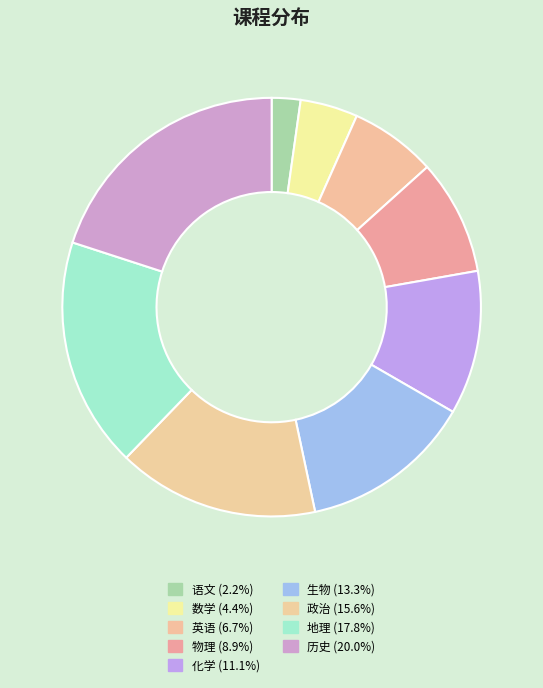

To the nearest percent, what percentage of the pie is 地理?

18%